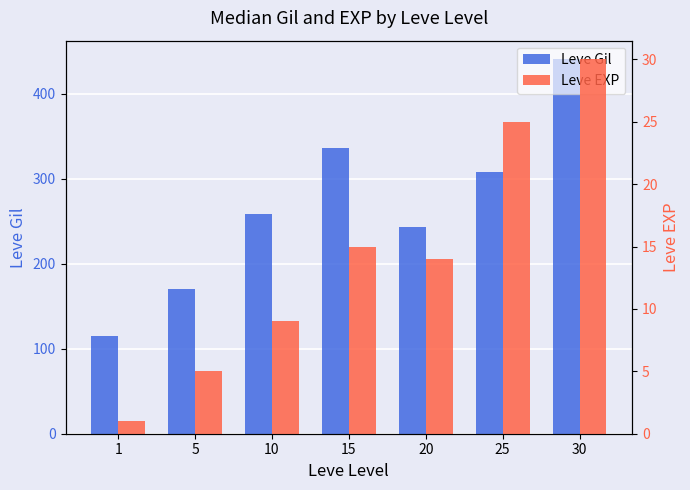

Rank the series by their maximum value, from lowest to highest.

Leve EXP, Leve Gil